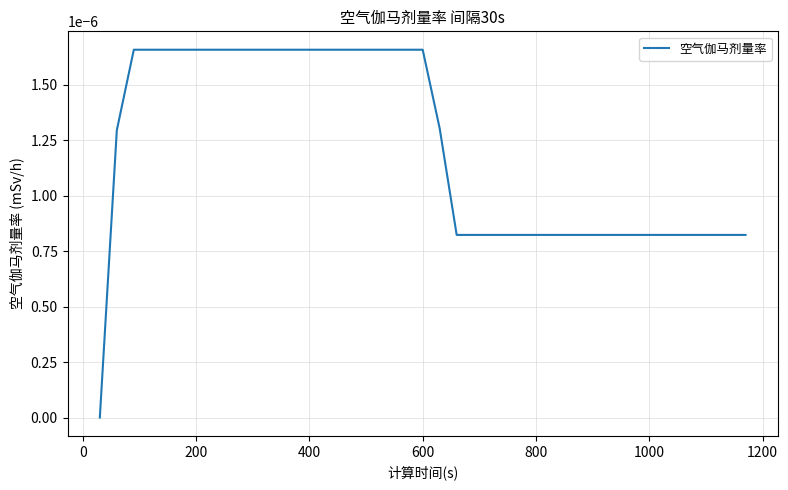

How many categories are shown in the chart?

39